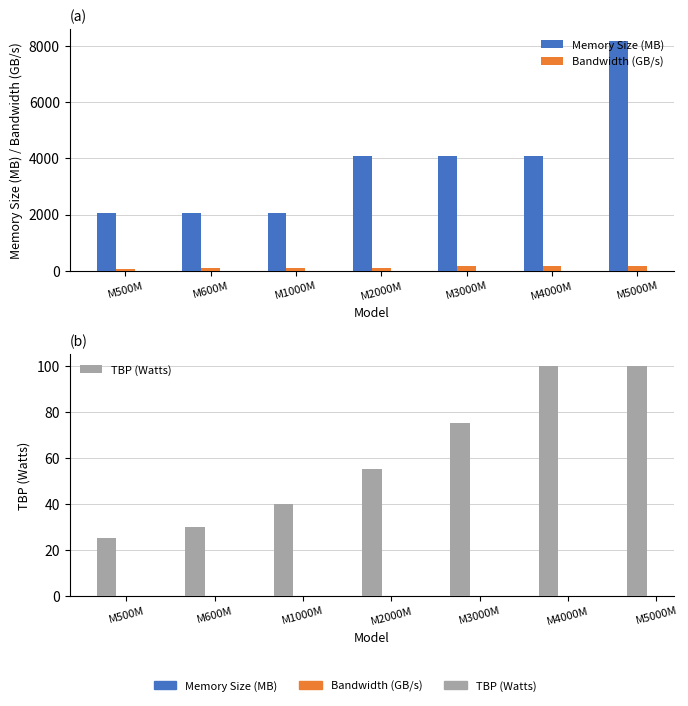

The value of Bandwidth (GB/s) at M1000M is 27.4. True or false?

False